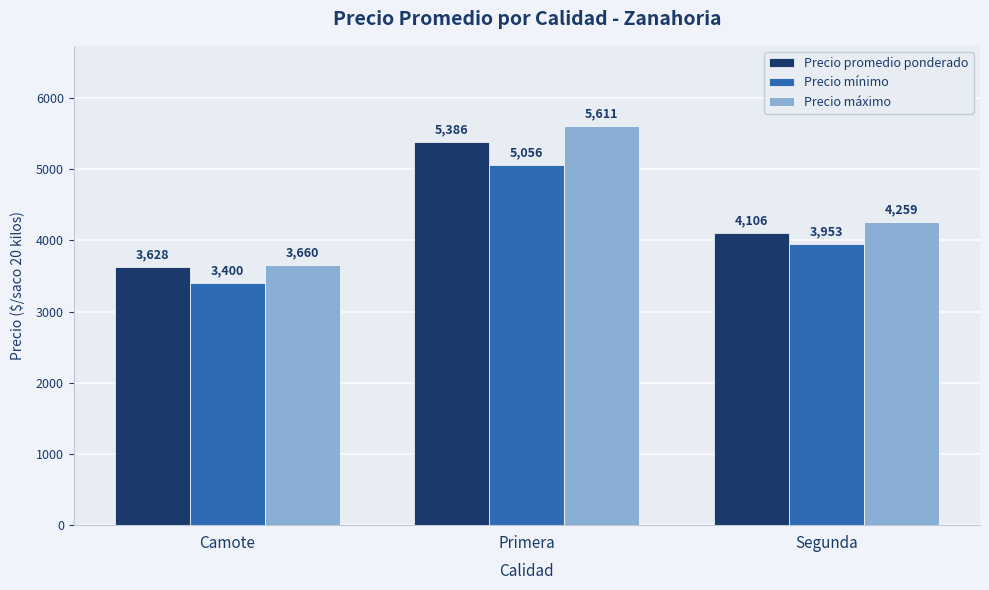

Is it true that Precio mínimo equals 4660 at Camote?

False